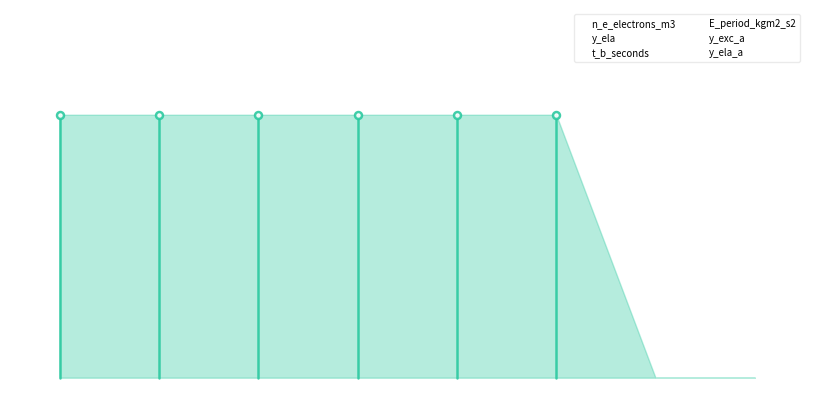

Reading left to right, list all the values displayed in this chart.

n_e_electrons_m3: 1	0	0	0	0	0	0	0
y_ela: 0	1	0	0	0	0	0	0
t_b_seconds: 0	0	1	0	0	0	0	0
E_period_kgm2_s2: 0	0	0	1	0	0	0	0
y_exc_a: 0	0	0	0	1	0	0	0
y_ela_a: 0	0	0	0	0	1	0	0